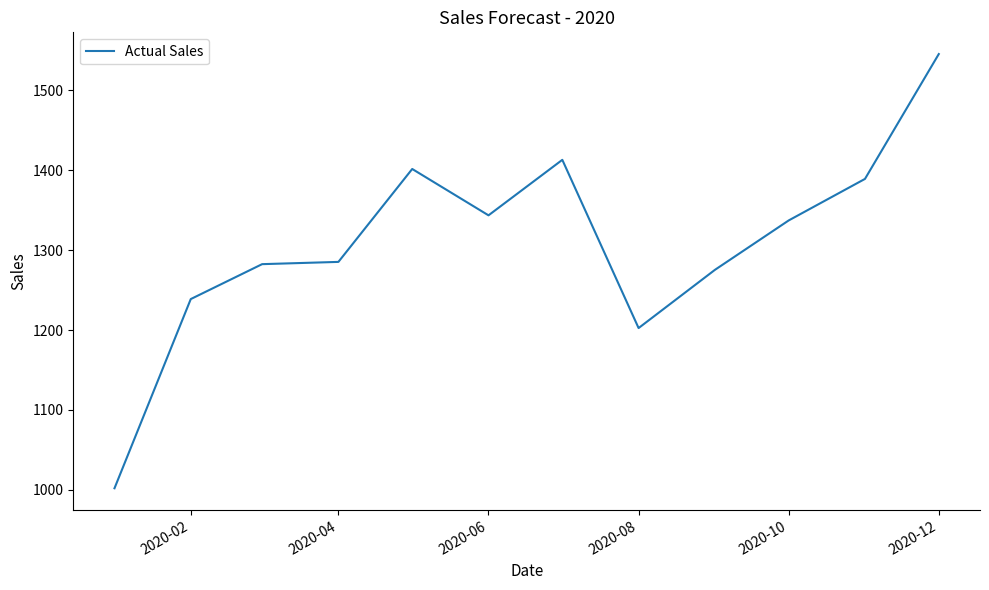

What is the maximum value shown in the chart?

1545.3